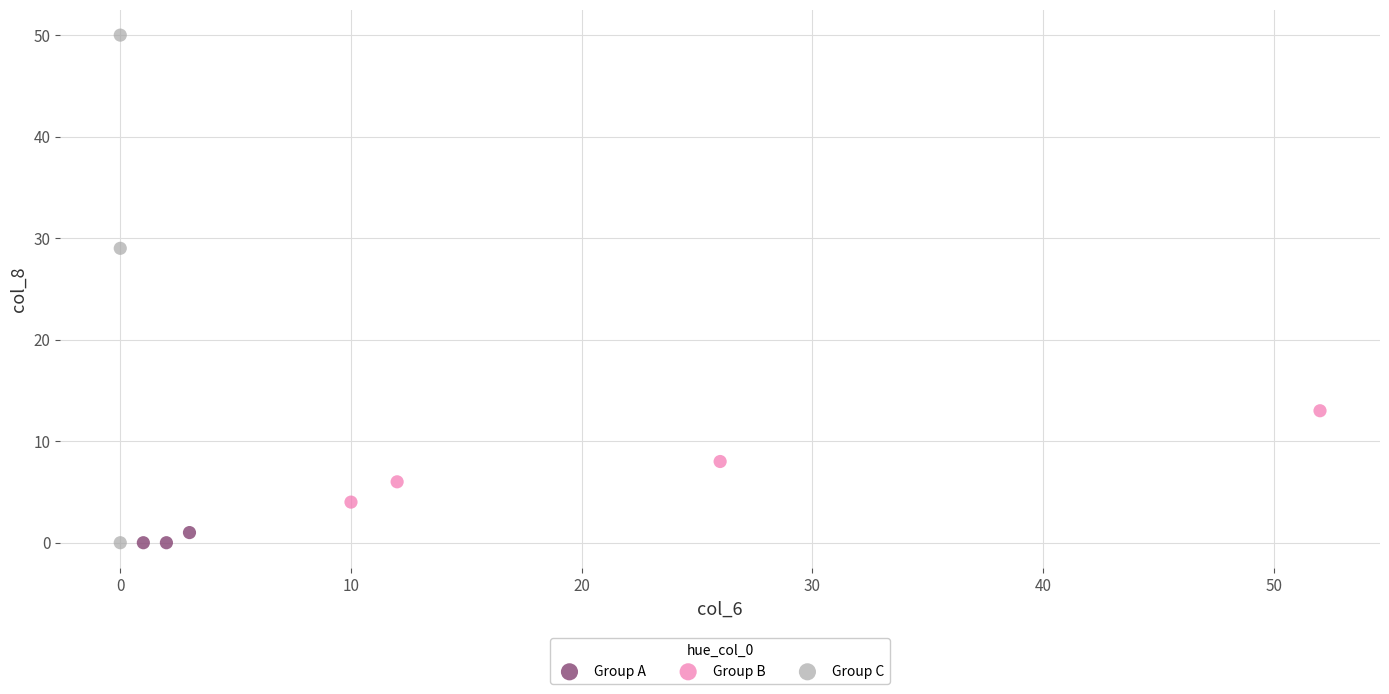

Which series reaches the maximum Y coordinate?

Group C